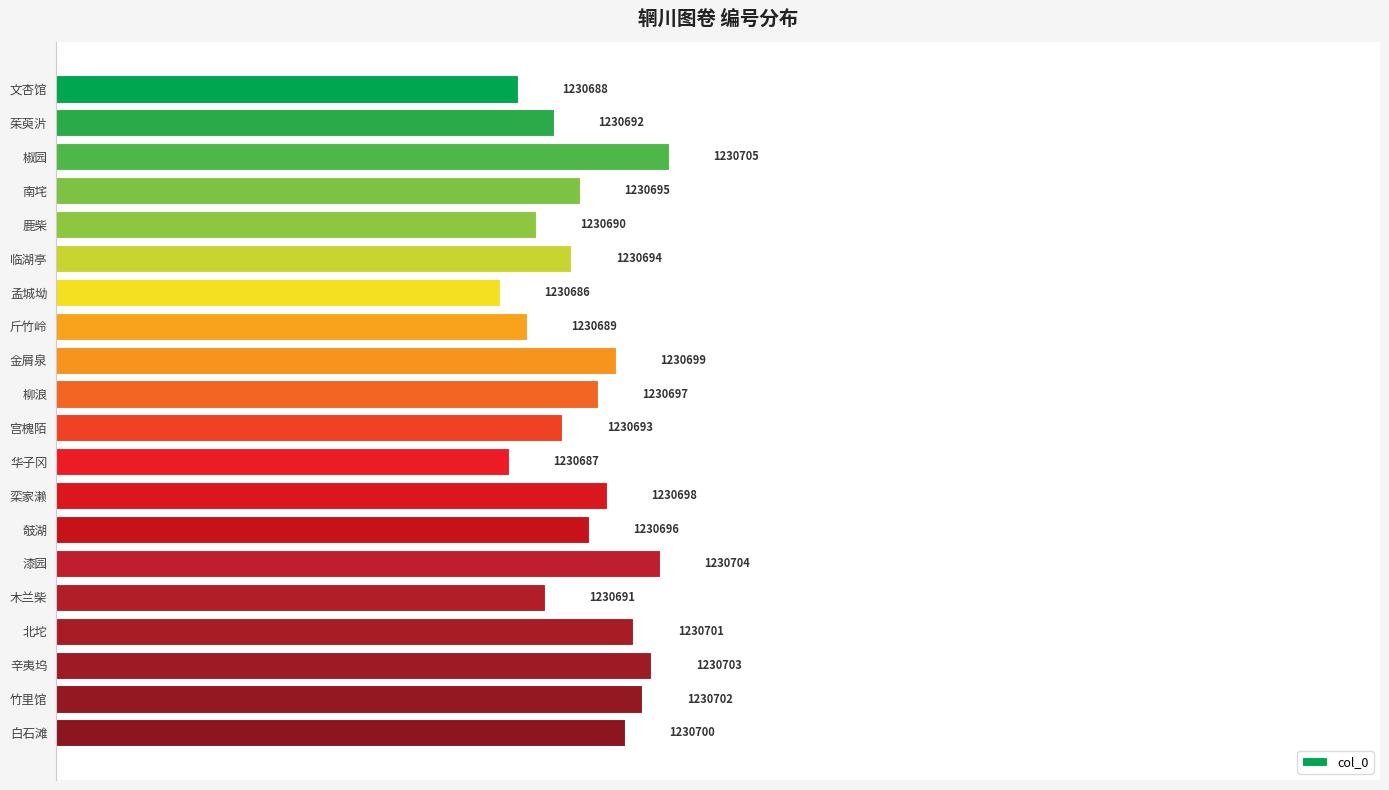

Which category has the highest value across all series?

椒园